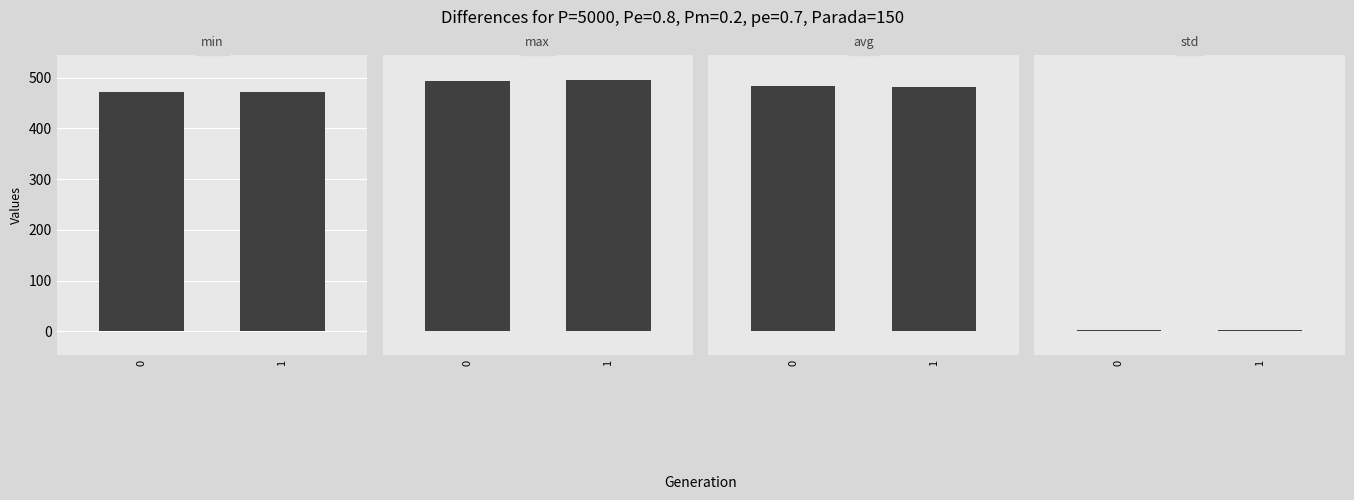

What is the highest value of the avg series?

483.8